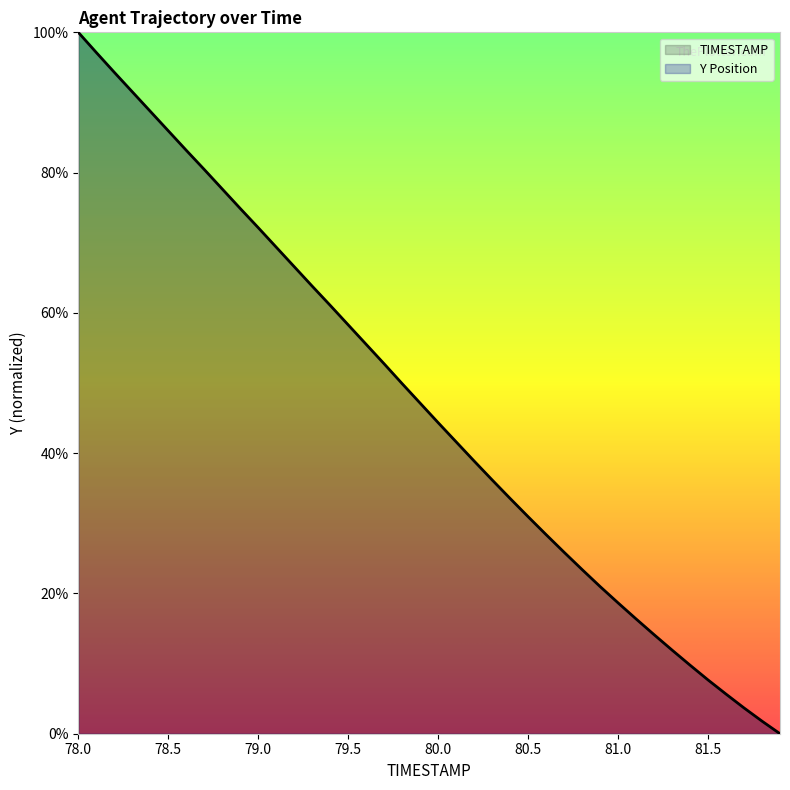

Is it true that the value at 78.0 is 174.0?

False